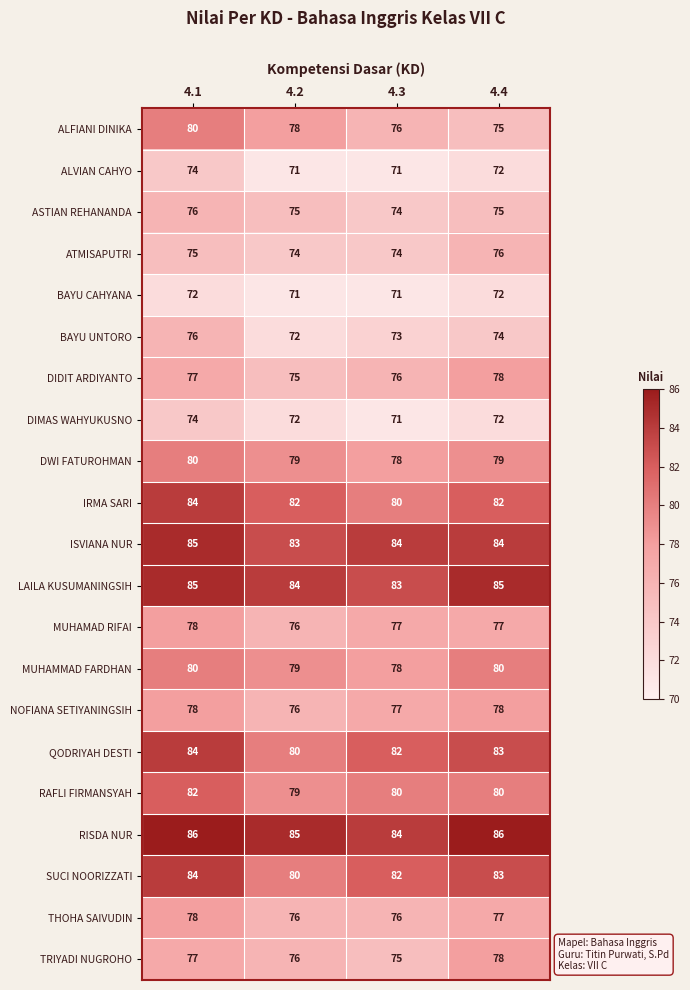

At which category is the sum across all series the highest?

4.1